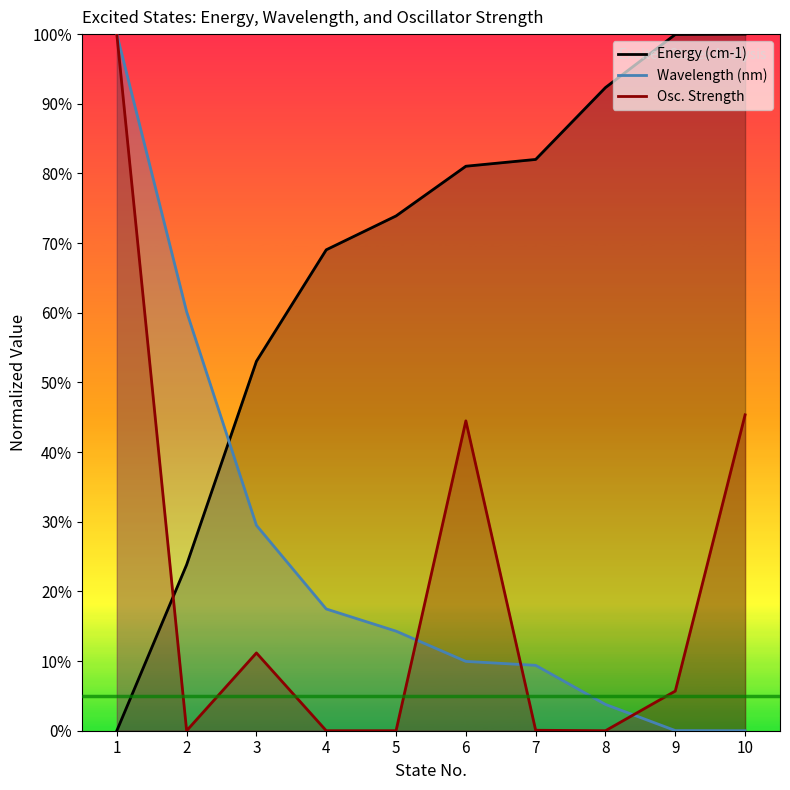

Reading left to right, list all the values displayed in this chart.

Energy (cm-1): 1=0.0	2=23.8	3=53.0	4=69.0	5=73.9	6=81.0	7=82.0	8=92.3	9=100.0	10=100.0
Wavelength (nm): 1=100.0	2=60.2	3=29.5	4=17.5	5=14.3	6=10.0	7=9.4	8=3.8	9=0.0	10=0.0
Osc. Strength: 1=100.0	2=0.0	3=11.2	4=0.0	5=0.0	6=44.5	7=0.1	8=0.0	9=5.7	10=45.3